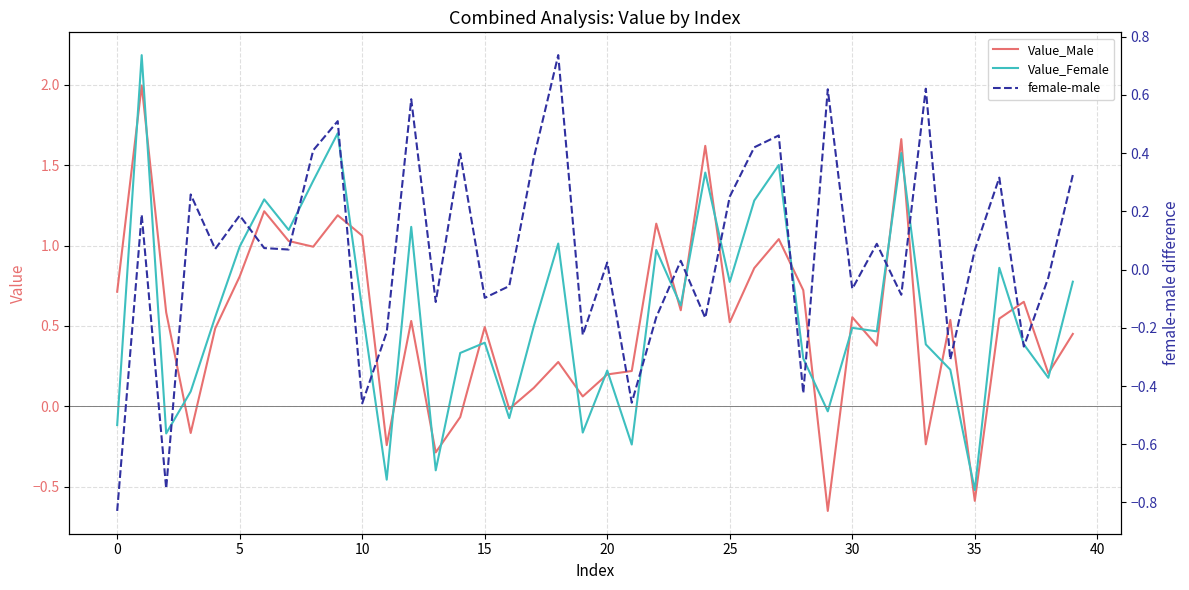

The Value_Female series shows 0.6 at 10. True or false?

True